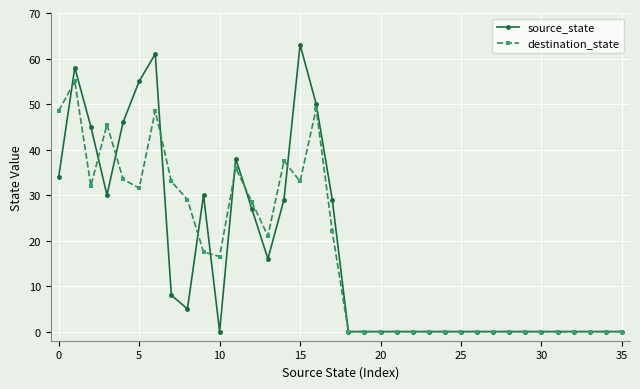

What is the value of the source_state point at the 6th from the left?

55.0